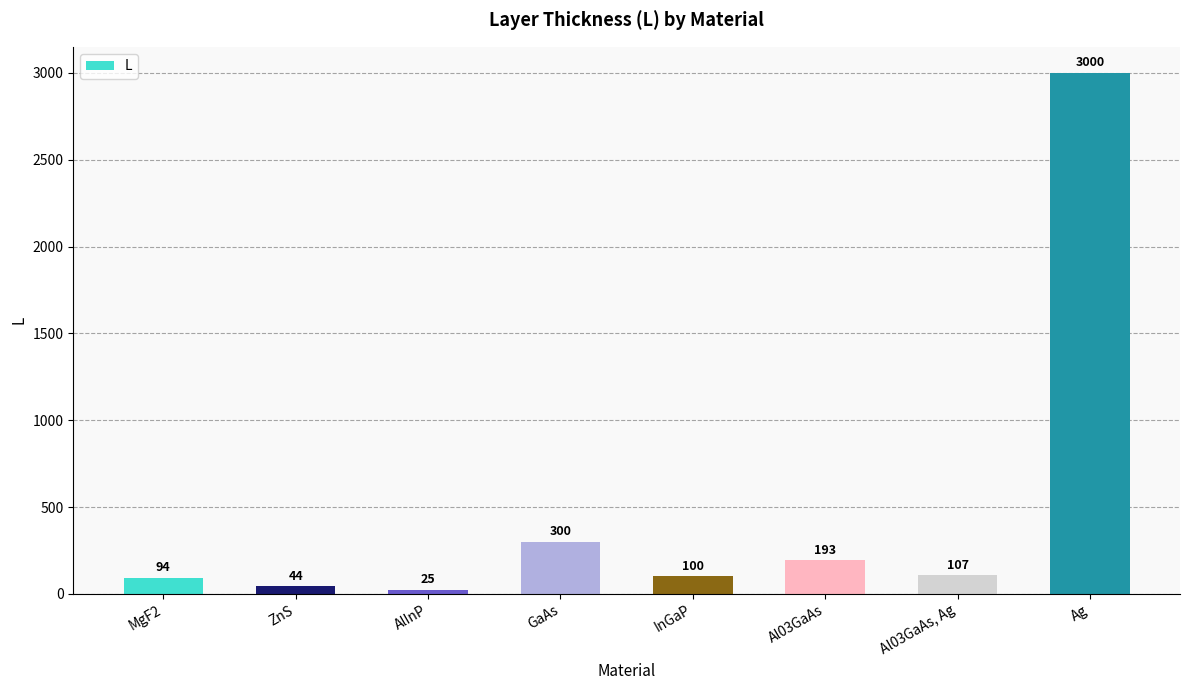

List the labels in order of value, smallest first.

AlInP, ZnS, MgF2, InGaP, Al03GaAs, Ag, Al03GaAs, GaAs, Ag